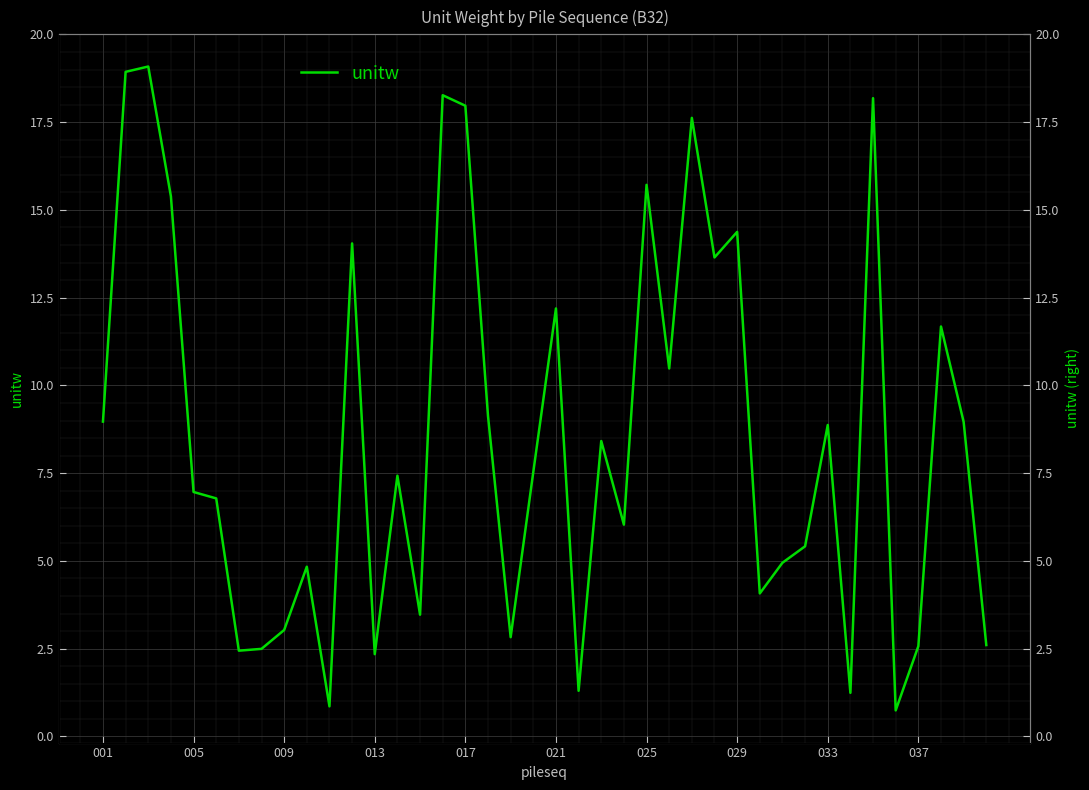

True or false: the data has more than 1 interior local peaks.

True